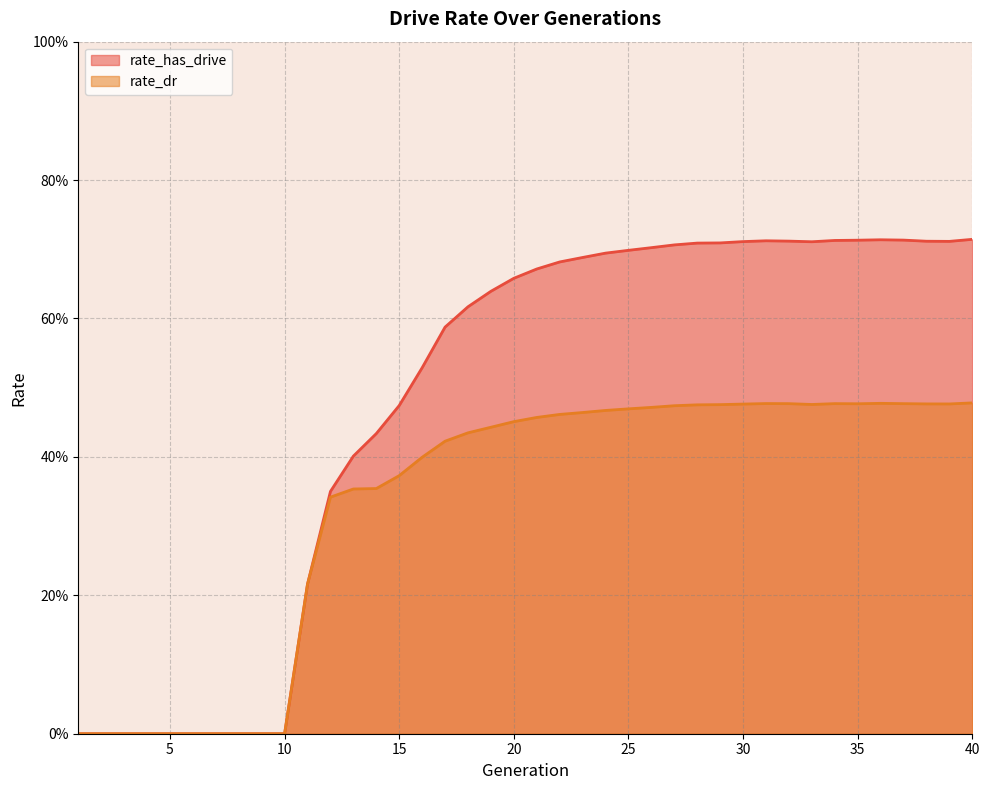

How many rate_dr values are between 0 and 1?

40